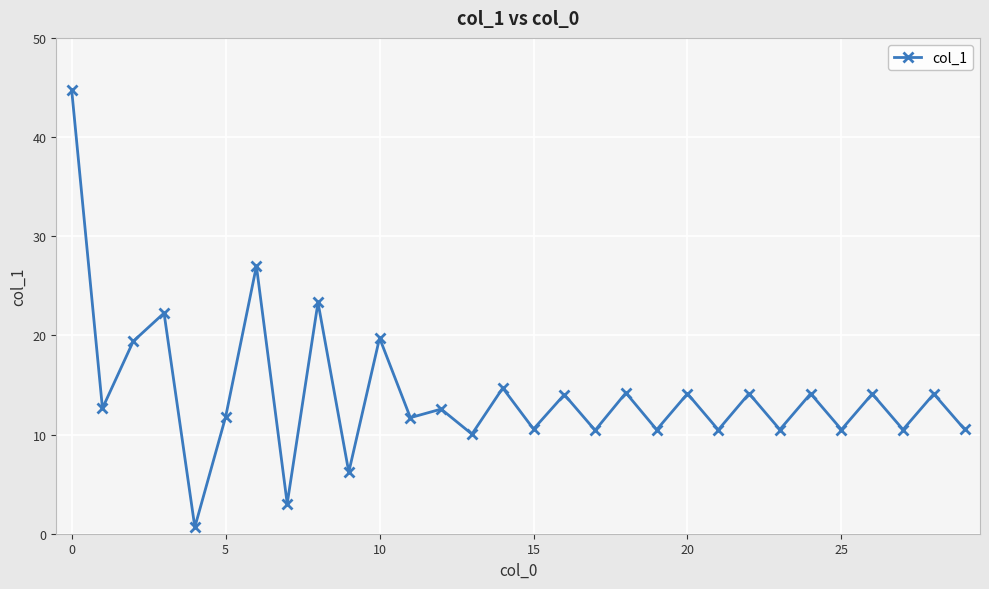

What is the value of the 9th point from the left?

23.3